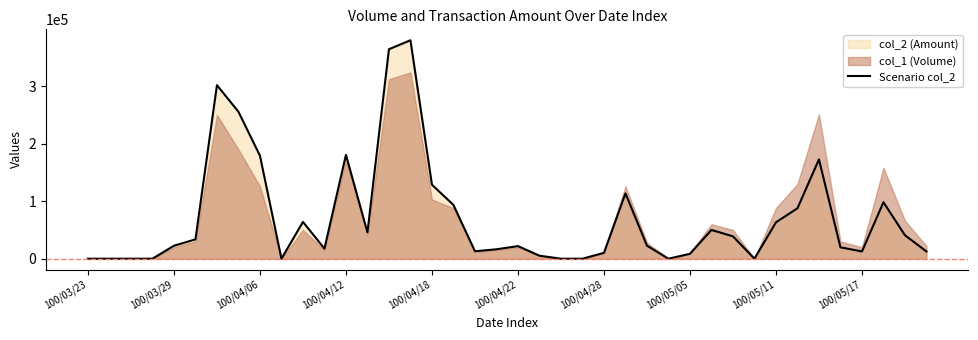

Reading left to right, transcribe all the data shown in this chart.

0	0	0	0	22540	33600	301800	255600	179080	0	64000	17550	180630	45800	364300	379920	128610	93480	12960	16370	21900	5250	0	0	10200	113580	22680	0	8500	50000	38900	0	63280	87700	172680	19800	12600	98140	40800	12580